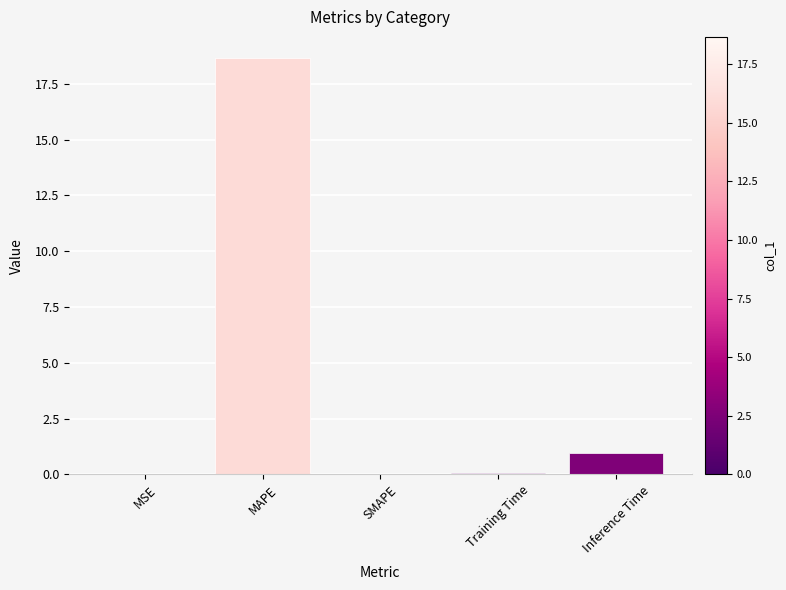

How many categories are shown in the chart?

5